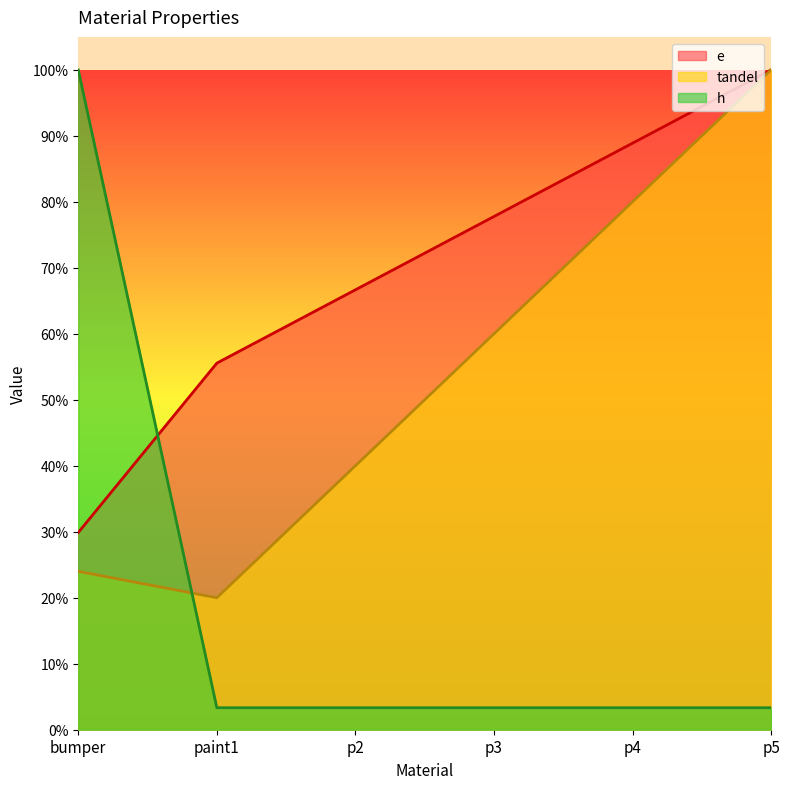

What is the total value across all series at paint1?

0.8